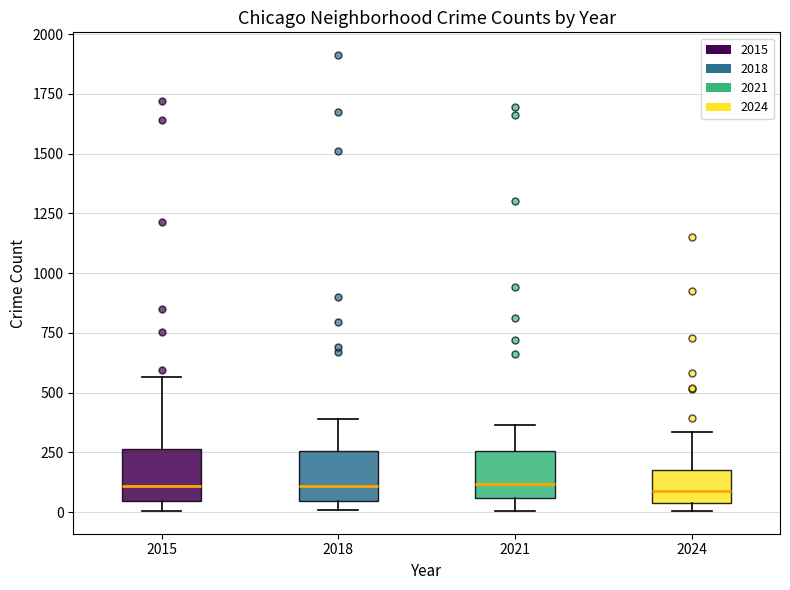

Reading left to right, transcribe this box plot: for each box, give where its median line is, the range the box spans, and where its two whiskers end, as read against the y-axis. The values are not printed on the chart, so give them approximately, as read against the axis.

2015: median 100, box 50 to 250, whiskers 0 to 550
2018: median 100, box 50 to 250, whiskers 0 to 400
2021: median 100, box 50 to 250, whiskers 0 to 350
2024: median 100, box 50 to 200, whiskers 0 to 350